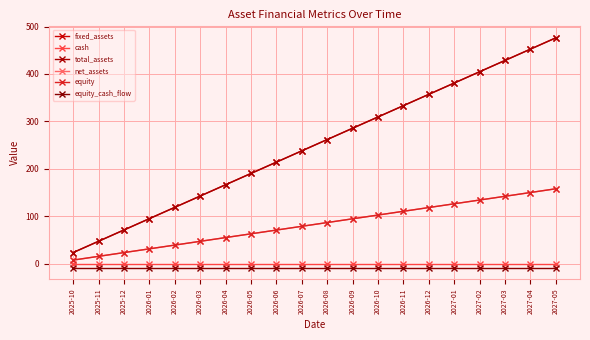

The value of equity at 2026-01 is 7.4. True or false?

False